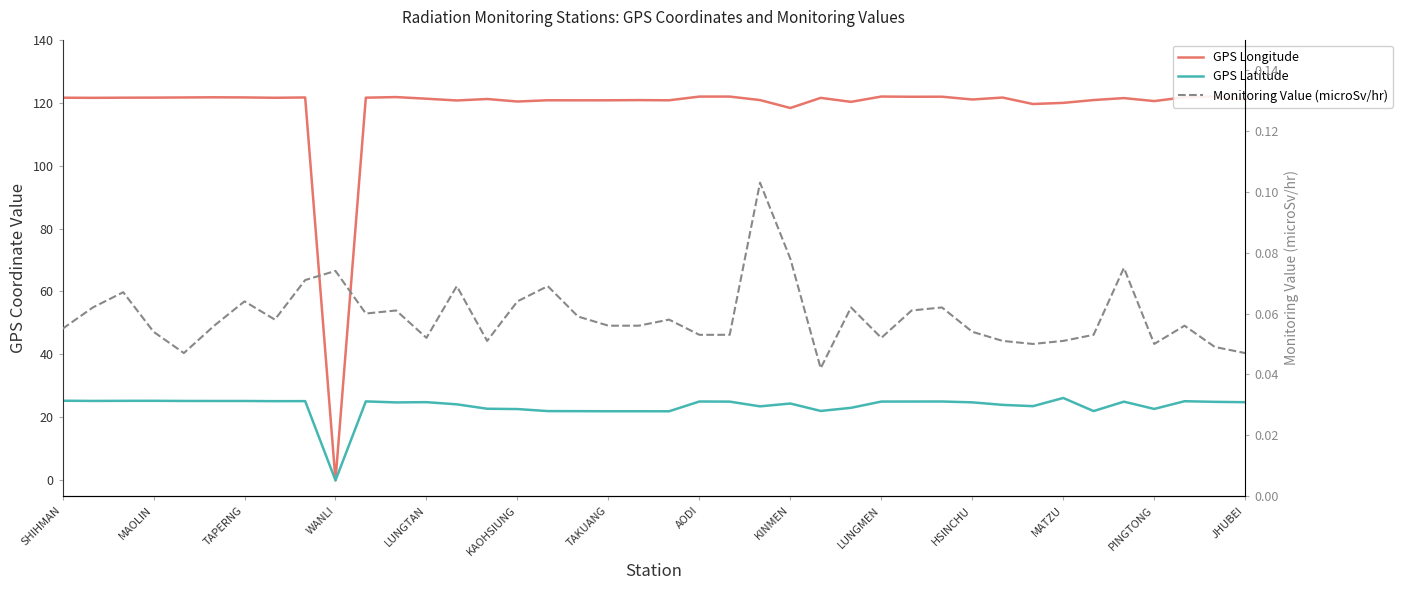

Which series has the largest range (max minus min)?

GPS Longitude